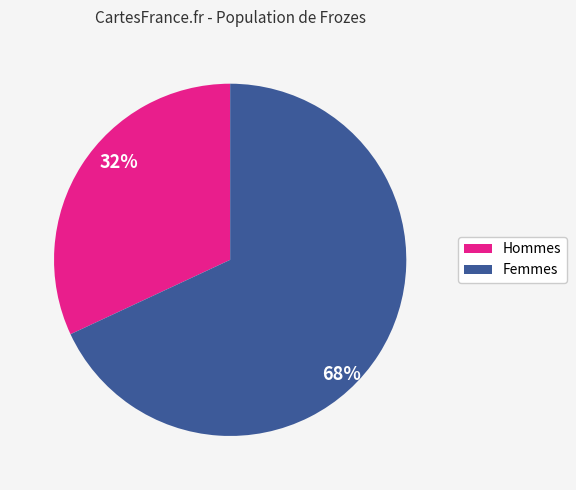

How many slices are in this pie chart?

2